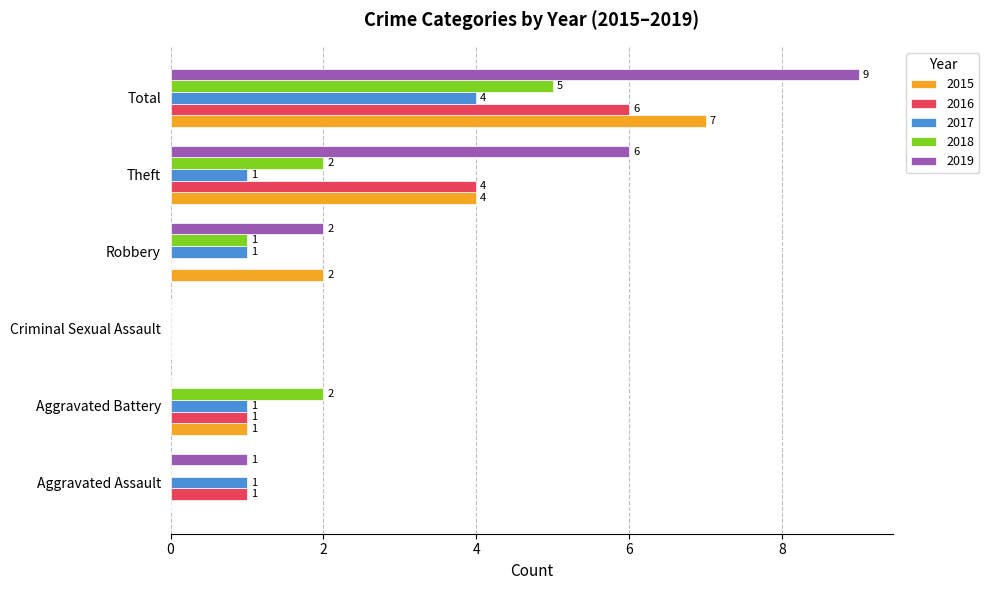

Which series has the largest total across all categories?

2019